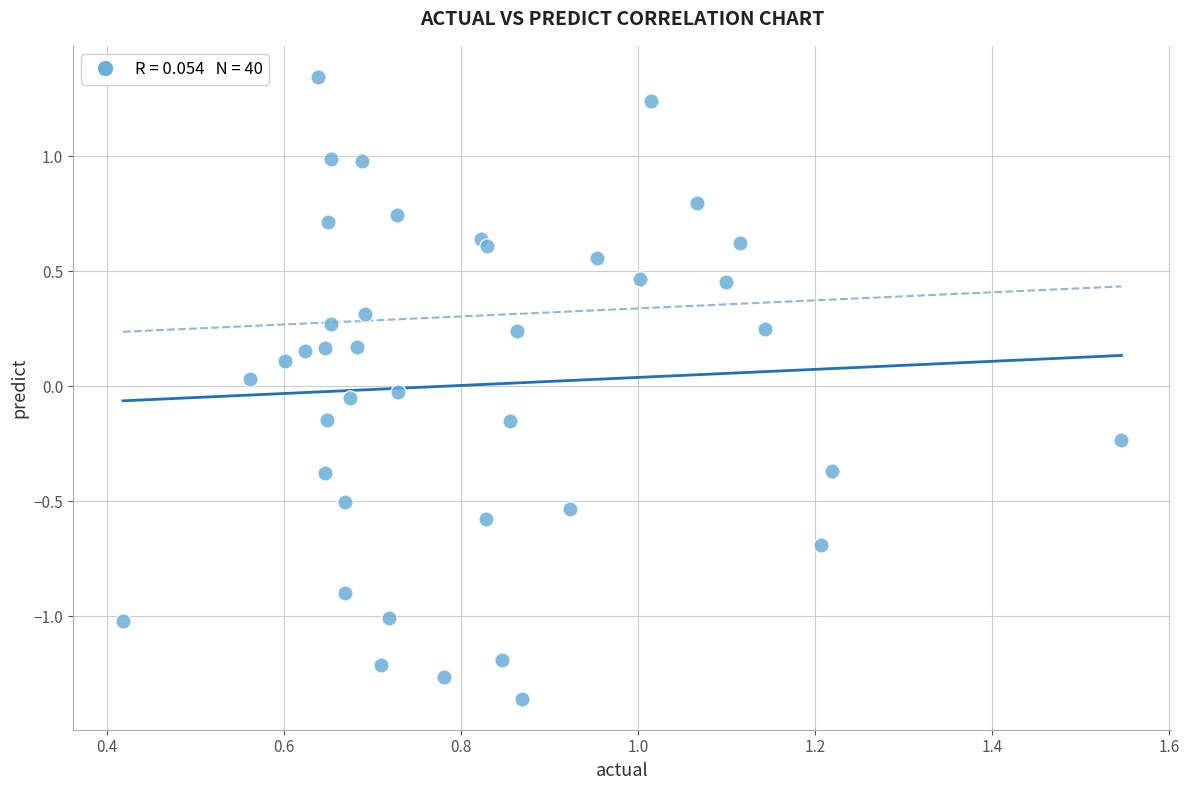

What is the range of Y values (max minus min)?

2.7